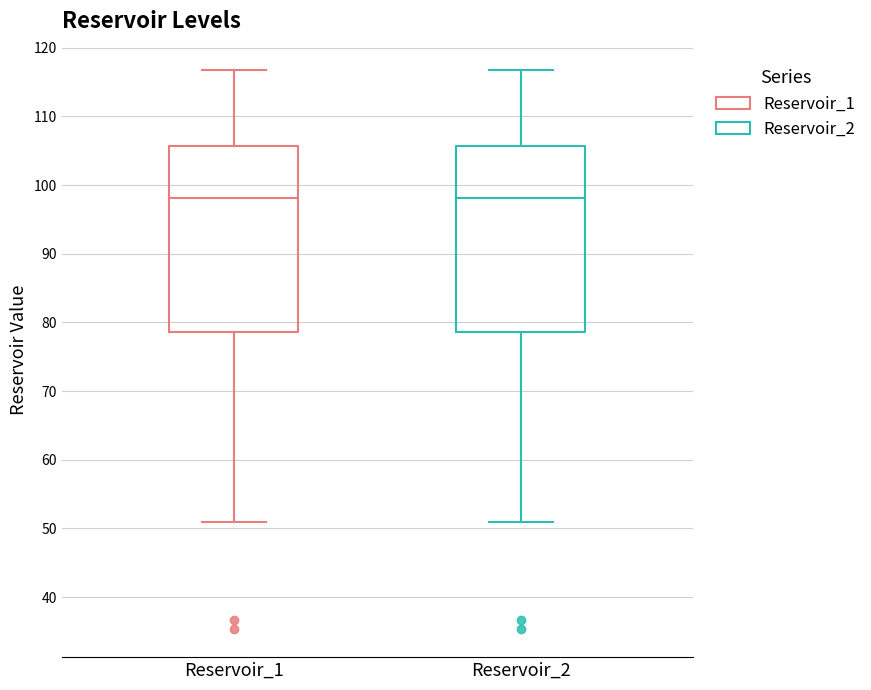

Reading left to right, read every box against the y-axis: the position of its median line, the range the box covers, and the ends of its whiskers. The values are not printed on the chart, so give them approximately, as read against the axis.

Reservoir_1: median 98, box 79 to 106, whiskers 51 to 117
Reservoir_2: median 98, box 79 to 106, whiskers 51 to 117